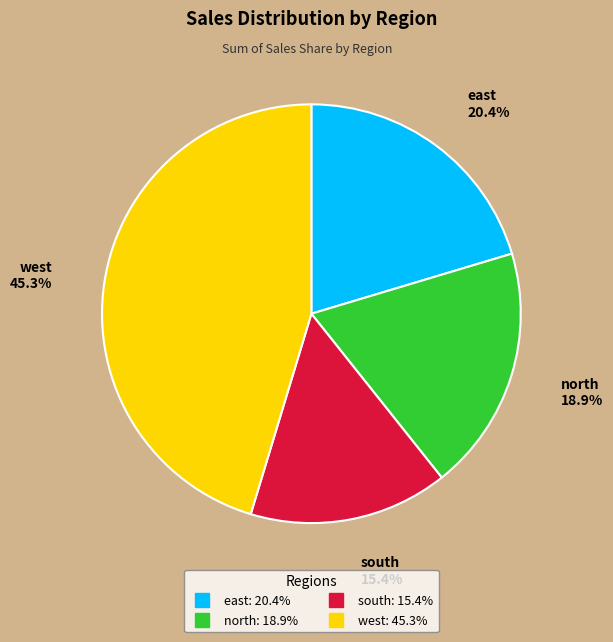

To the nearest percent, what percentage of the pie is west?

45%